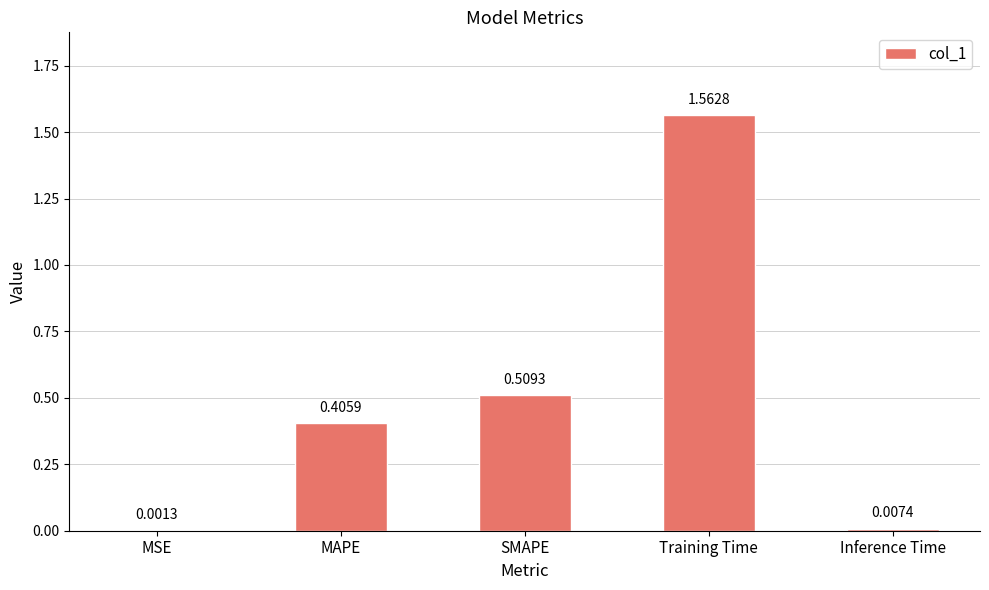

What is the sum of all values?

2.5